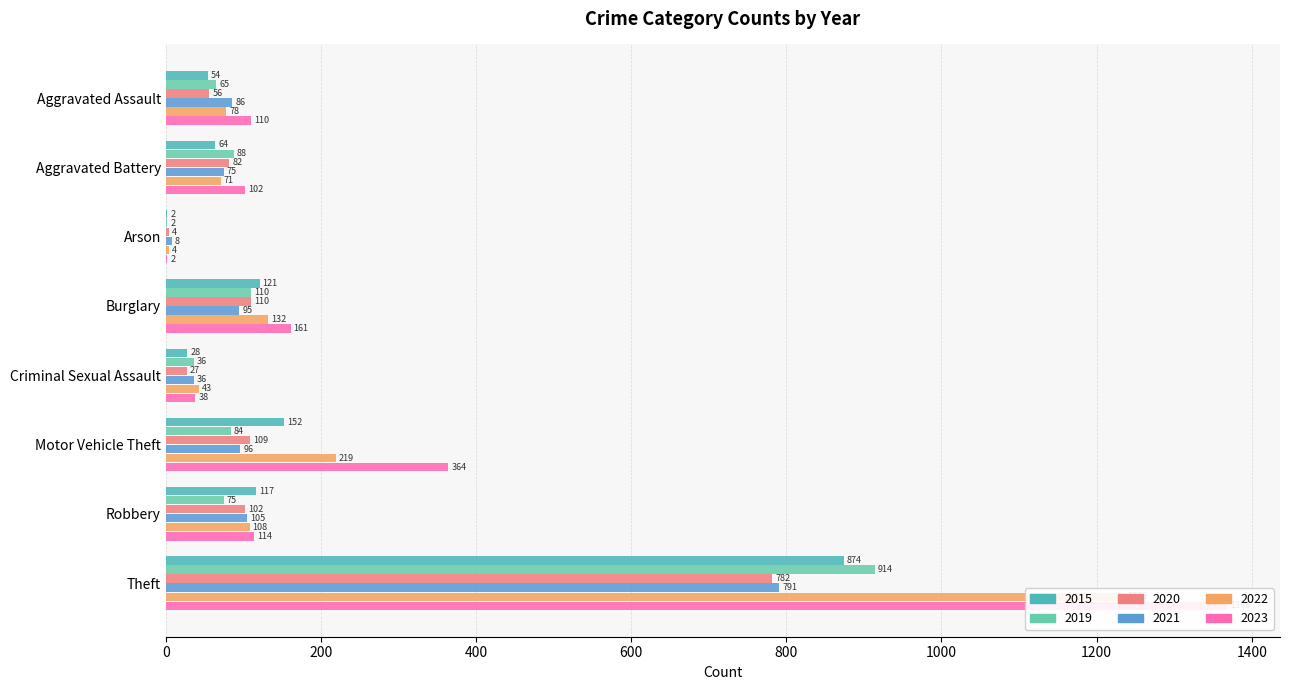

What is the difference between the maximum and second lowest values in the 2019 series?

878